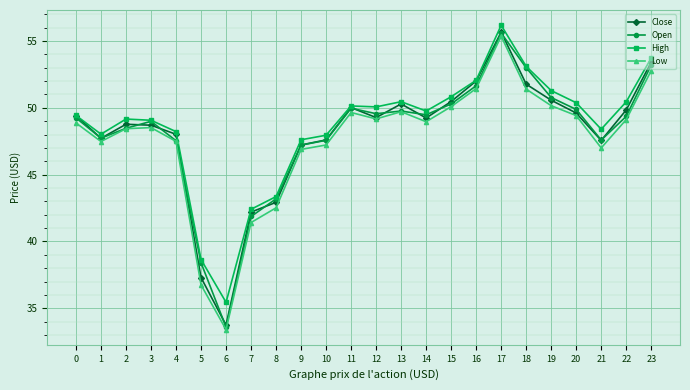

What is the value of the Low point at the 23rd from the left?

49.1